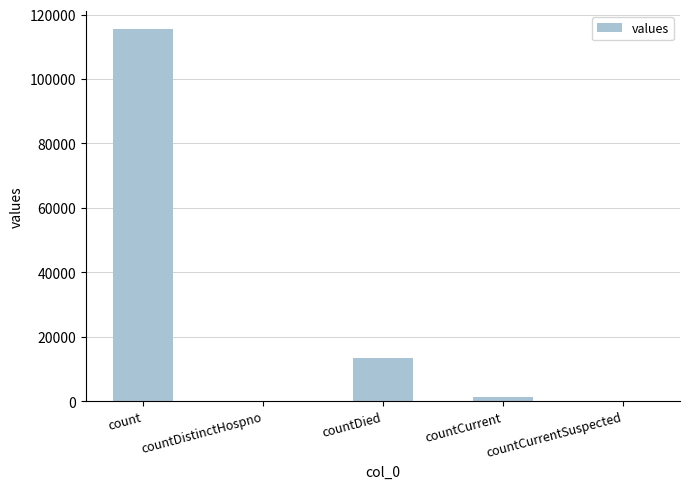

Reading left to right, extract all data points from this chart.

count=115379	countDistinctHospno=0	countDied=13343	countCurrent=1383	countCurrentSuspected=0